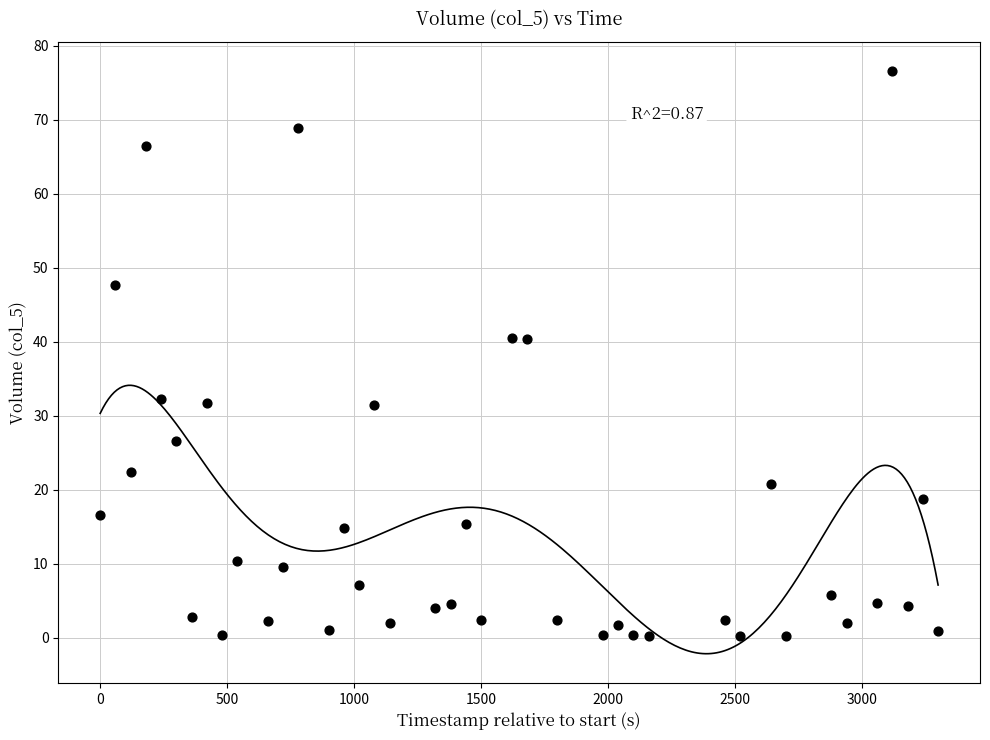

What is the range of X values (max minus min)?

3300.0